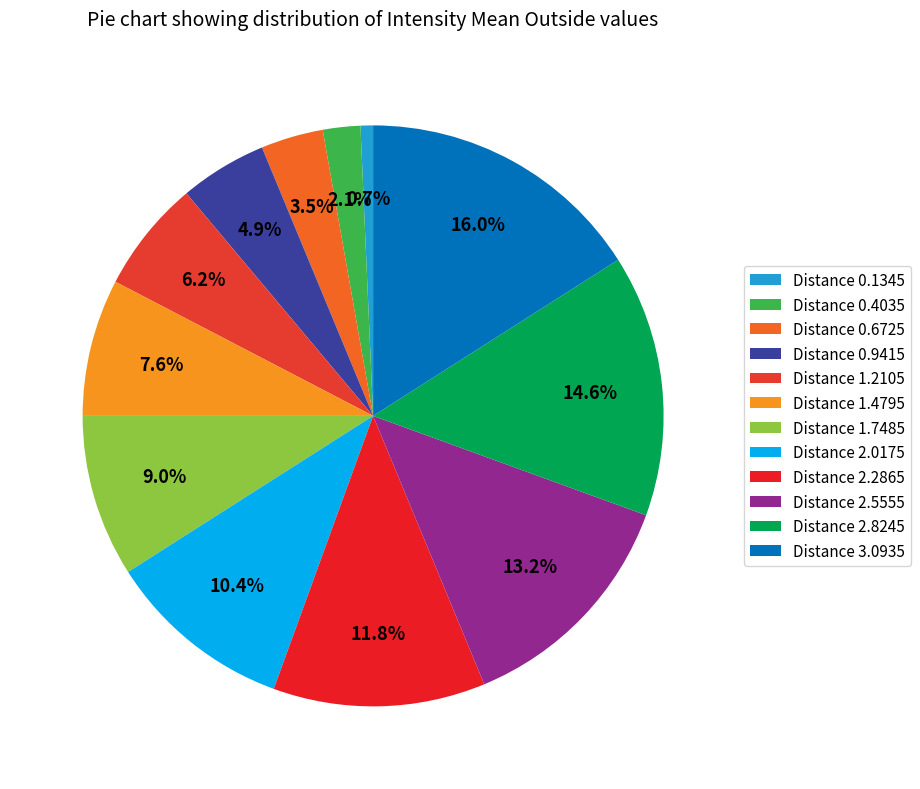

Which slice is the largest?

Distance 3.0935